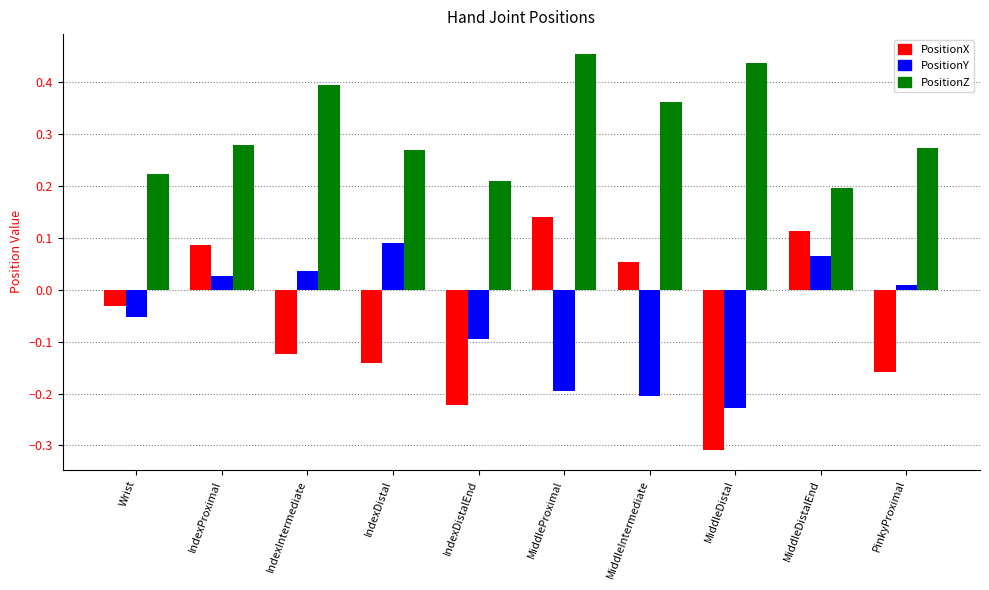

Between IndexDistalEnd and MiddleProximal, which series saw the biggest shift?

PositionX